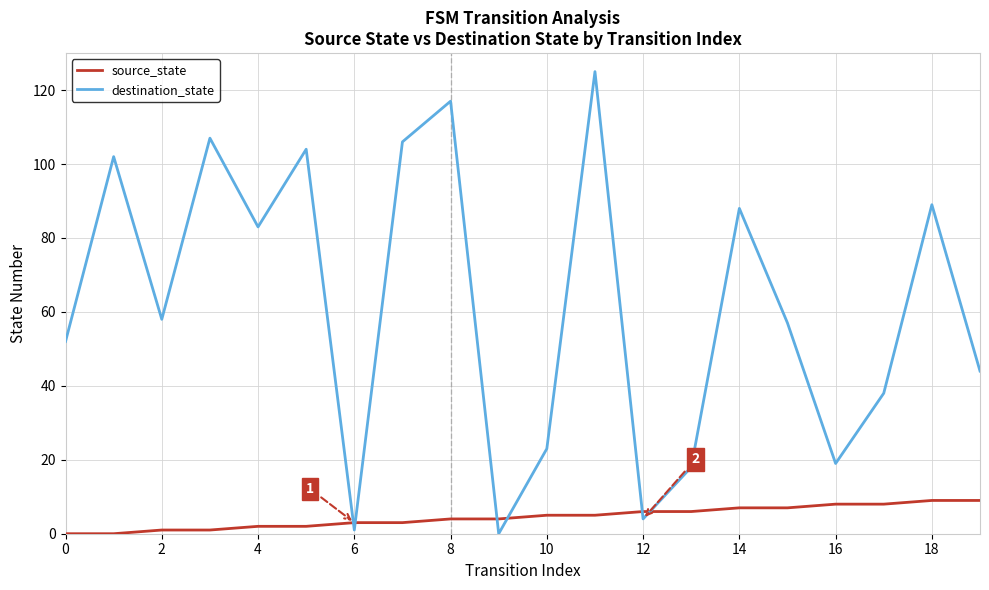

True or false: destination_state and source_state cross at least once.

True